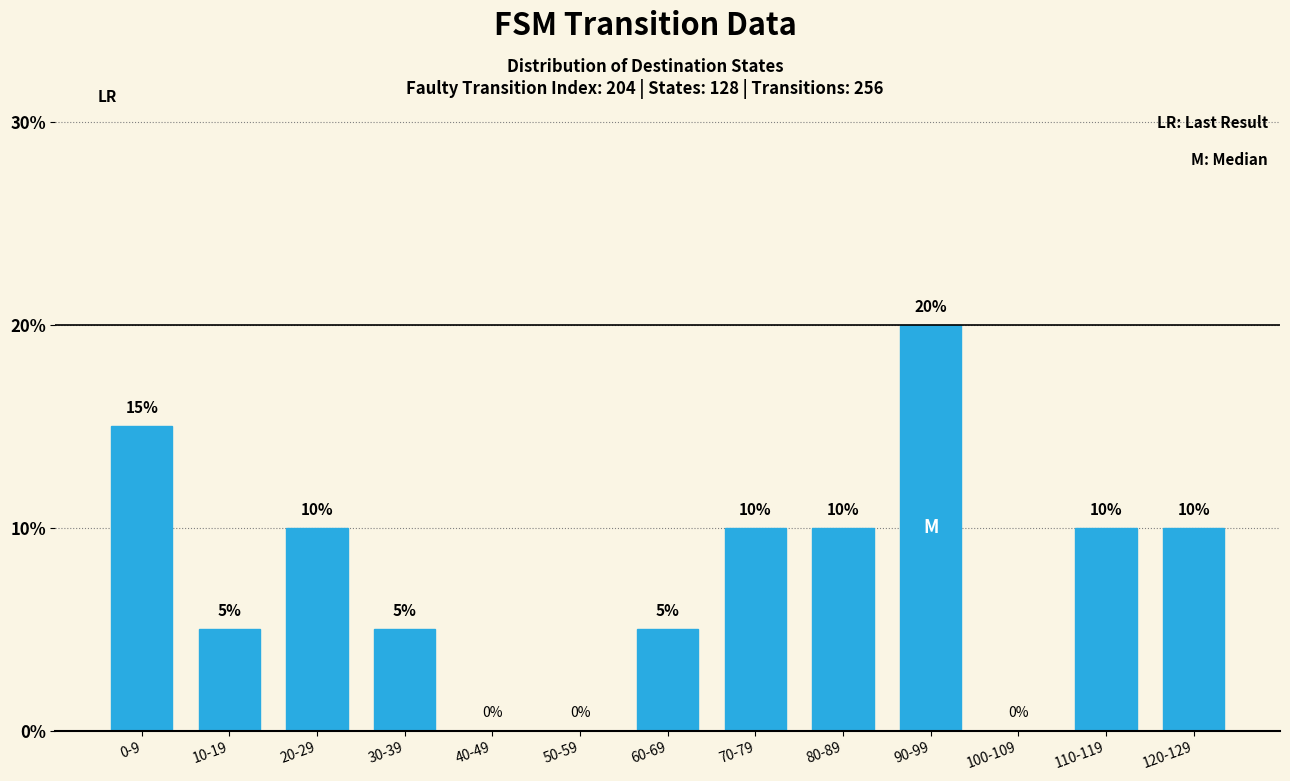

What is the sum of the values at 110-119 and 60-69?

15